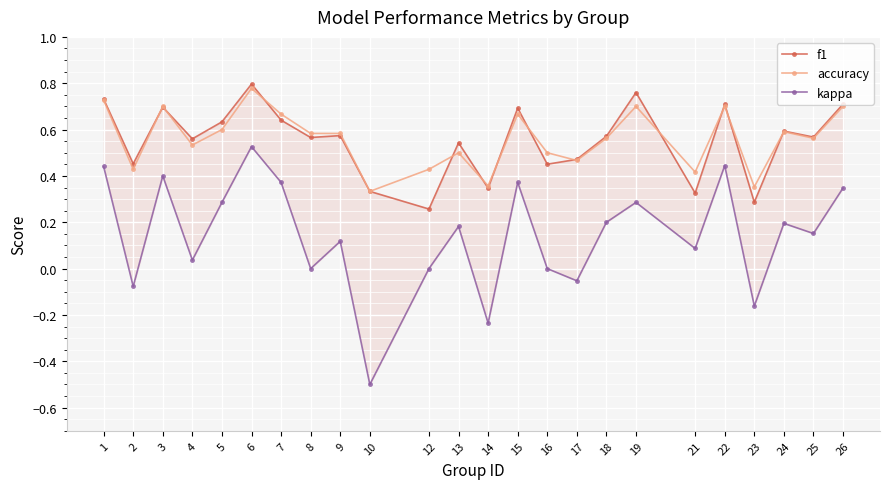

True or false: kappa and accuracy cross at least once.

False